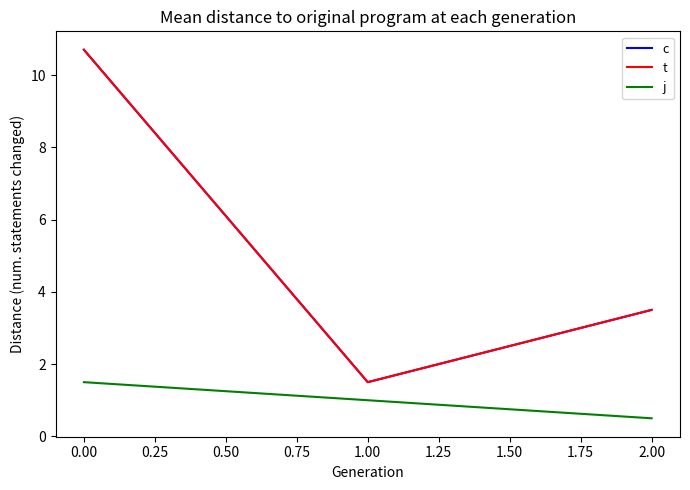

Which category has the highest value in the j series?

0.00